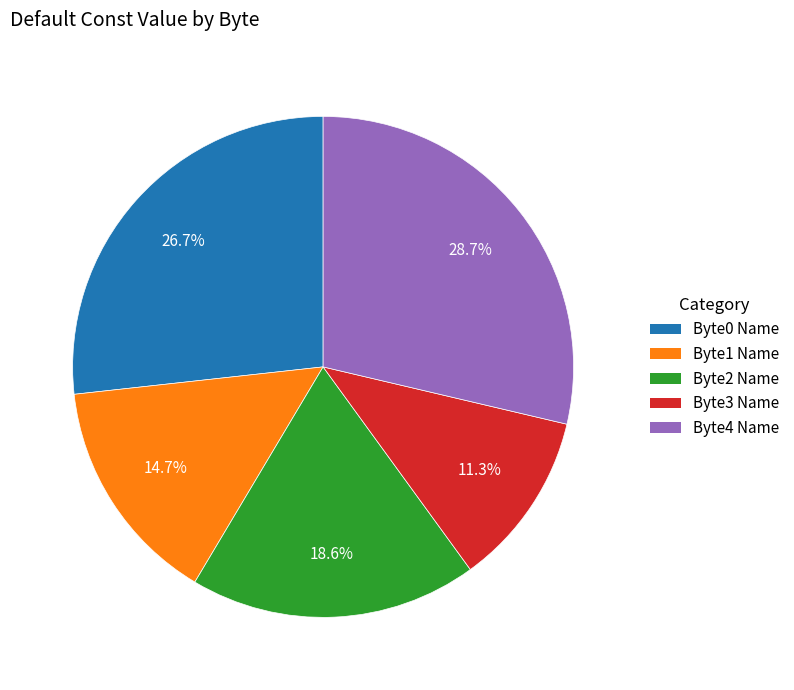

Which has a higher value, Byte1 Name or Byte2 Name?

Byte2 Name